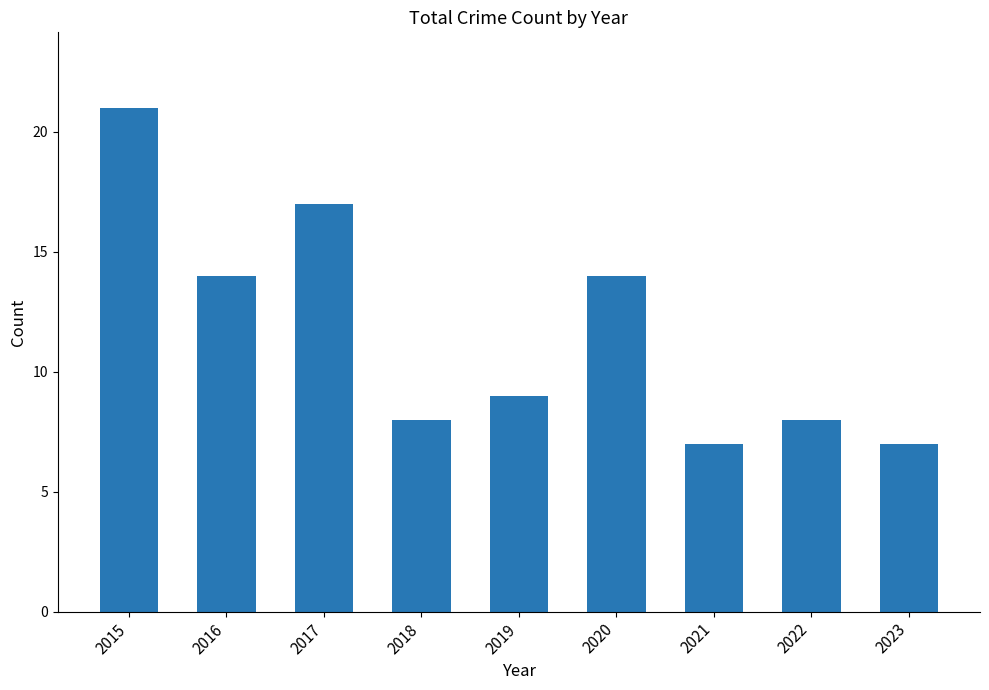

Are the bars horizontal?

No